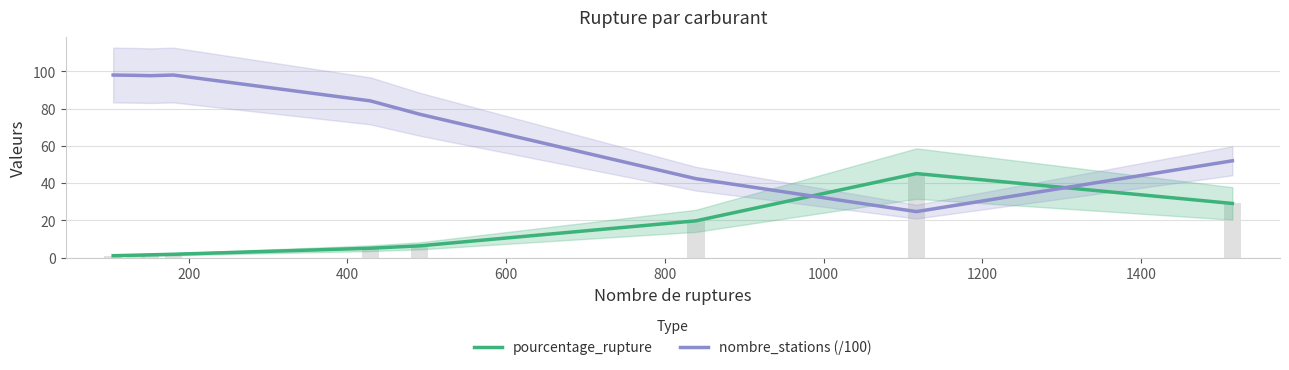

List the series in order of their peak value, highest first.

nombre_stations (/100), pourcentage_rupture